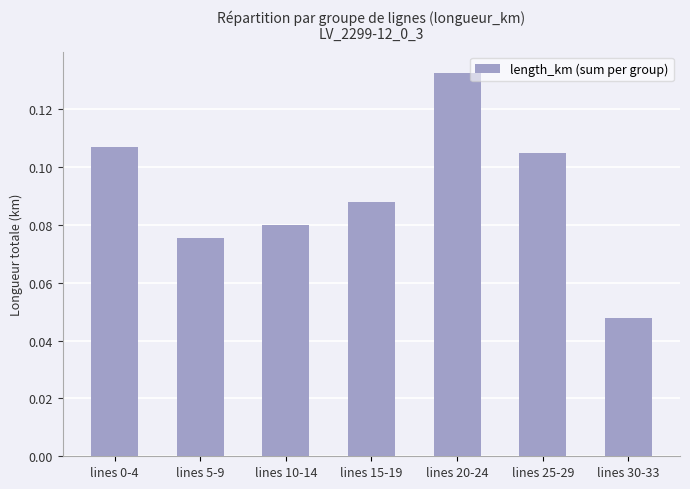

At which label is the value closest to 0?

lines 30-33